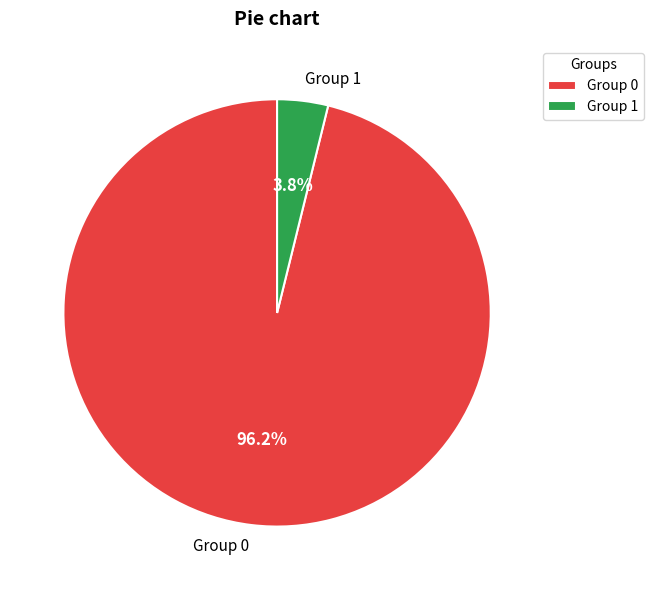

To the nearest percent, what is the average slice percentage?

50%